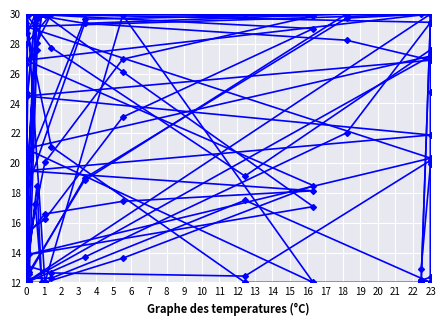

Is it true that col_16 equals 42.9 at 23?

False